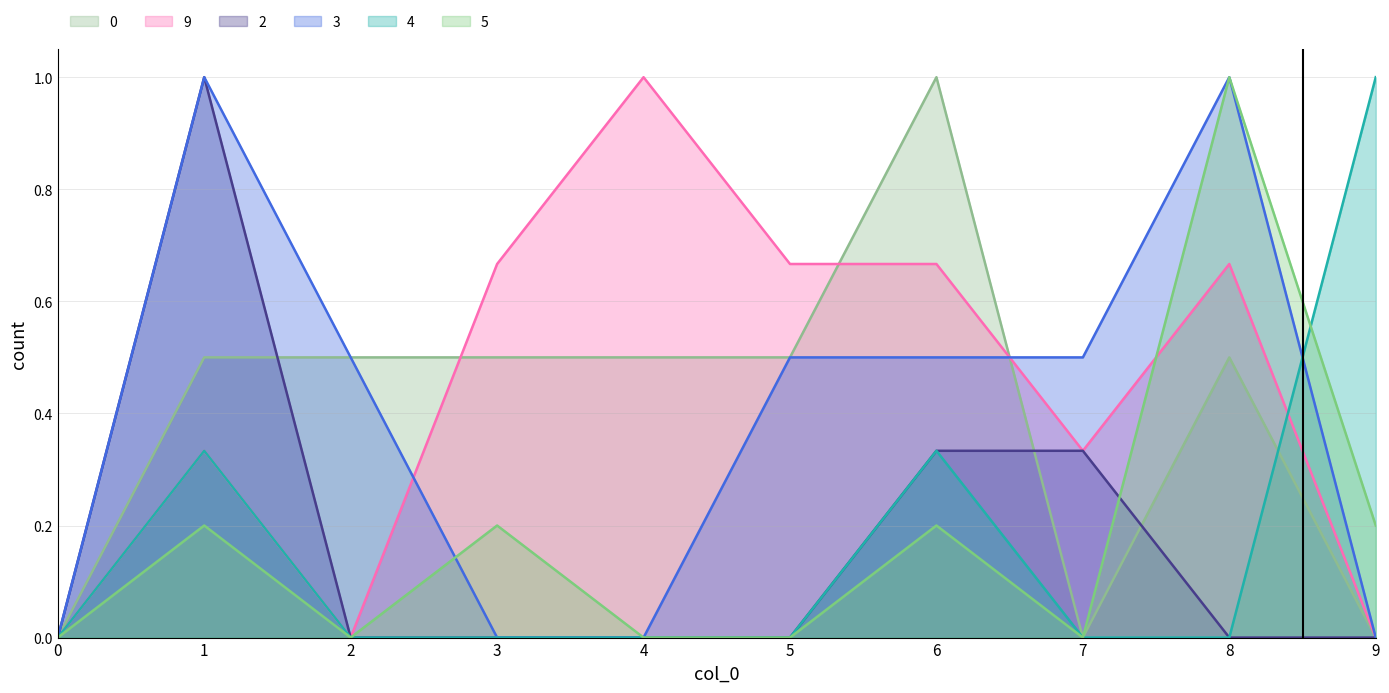

How many interior local peaks does the 5 series have?

4